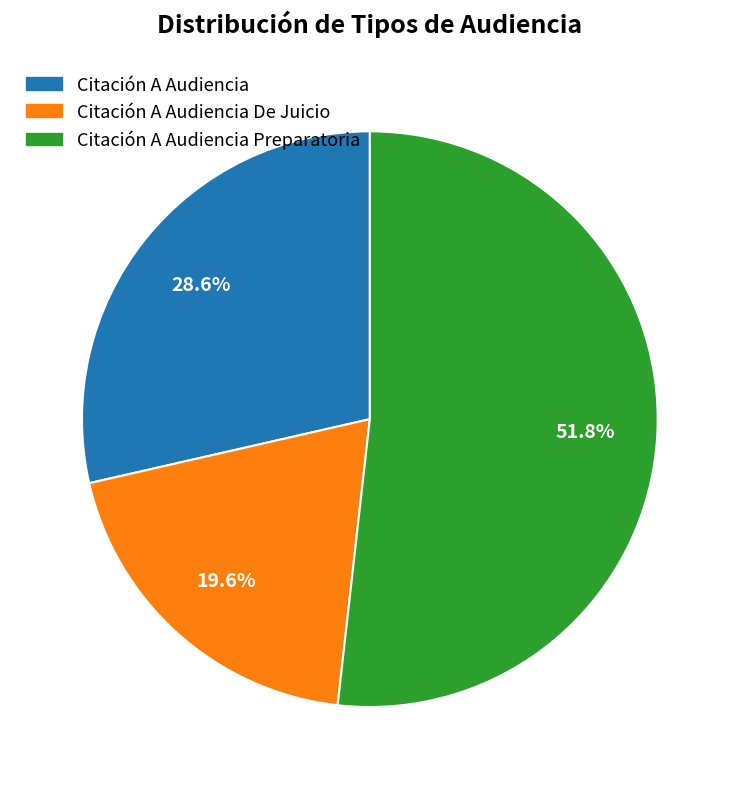

Is there a majority slice in this chart?

Yes